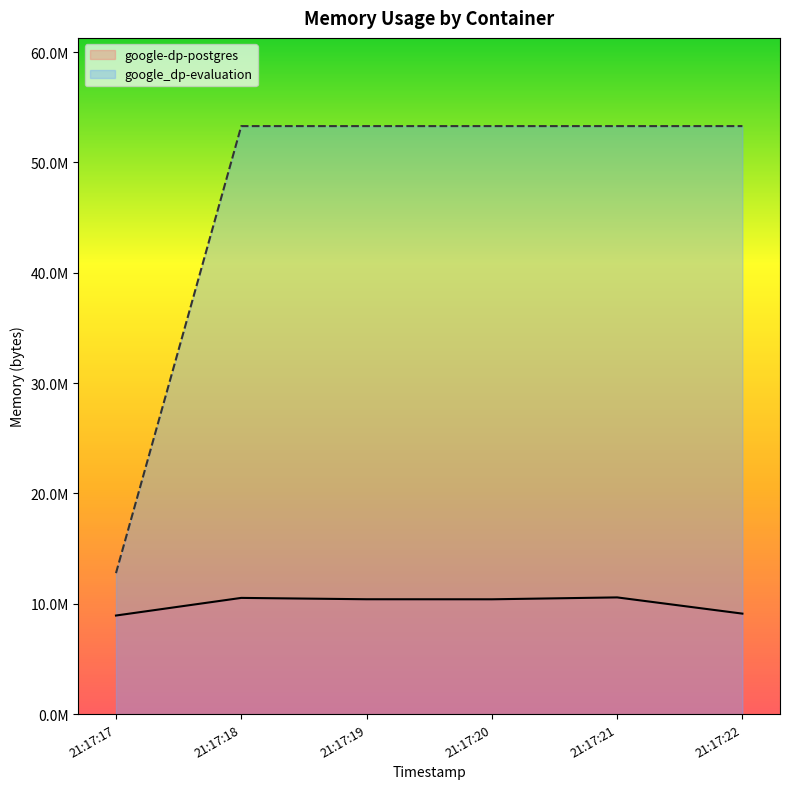

What is the average value of the google_dp-evaluation series?

46537387